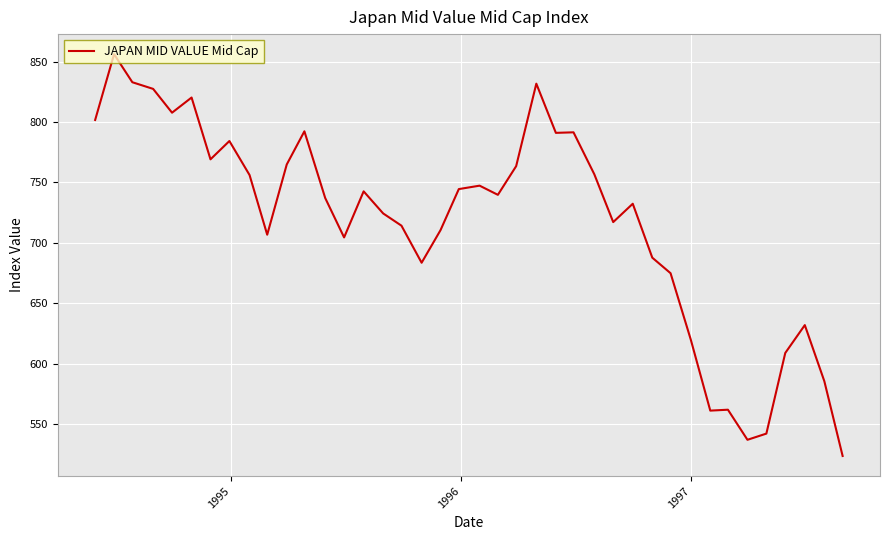

What is the greatest value displayed?

856.2